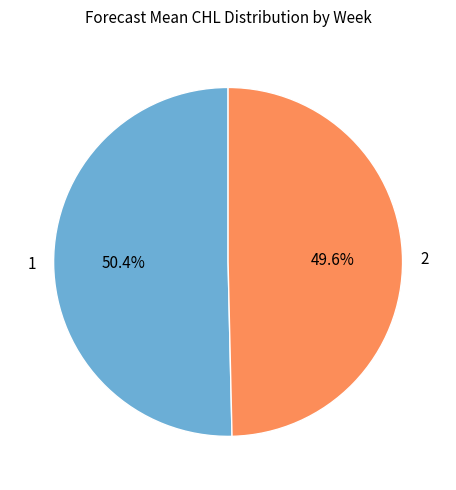

How many segments does this pie chart have?

2